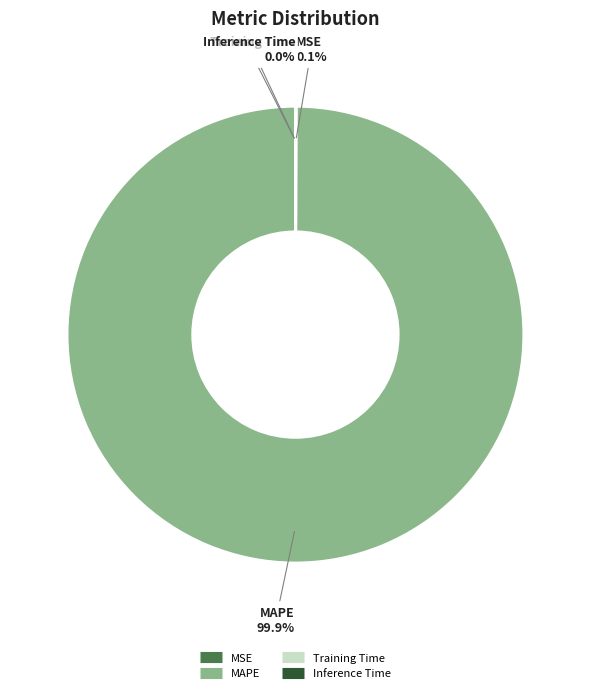

Does MAPE represent more than half of the total?

Yes